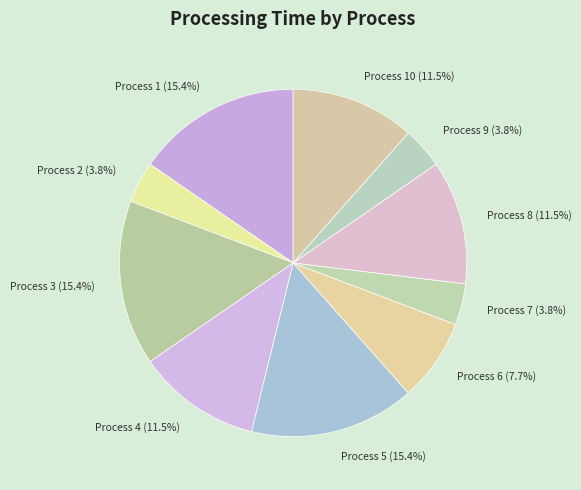

Is there any slice that represents more than half of the pie?

No